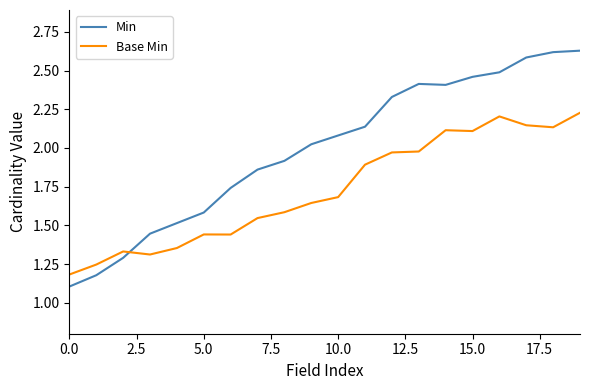

Which series has the largest range (max minus min)?

Min